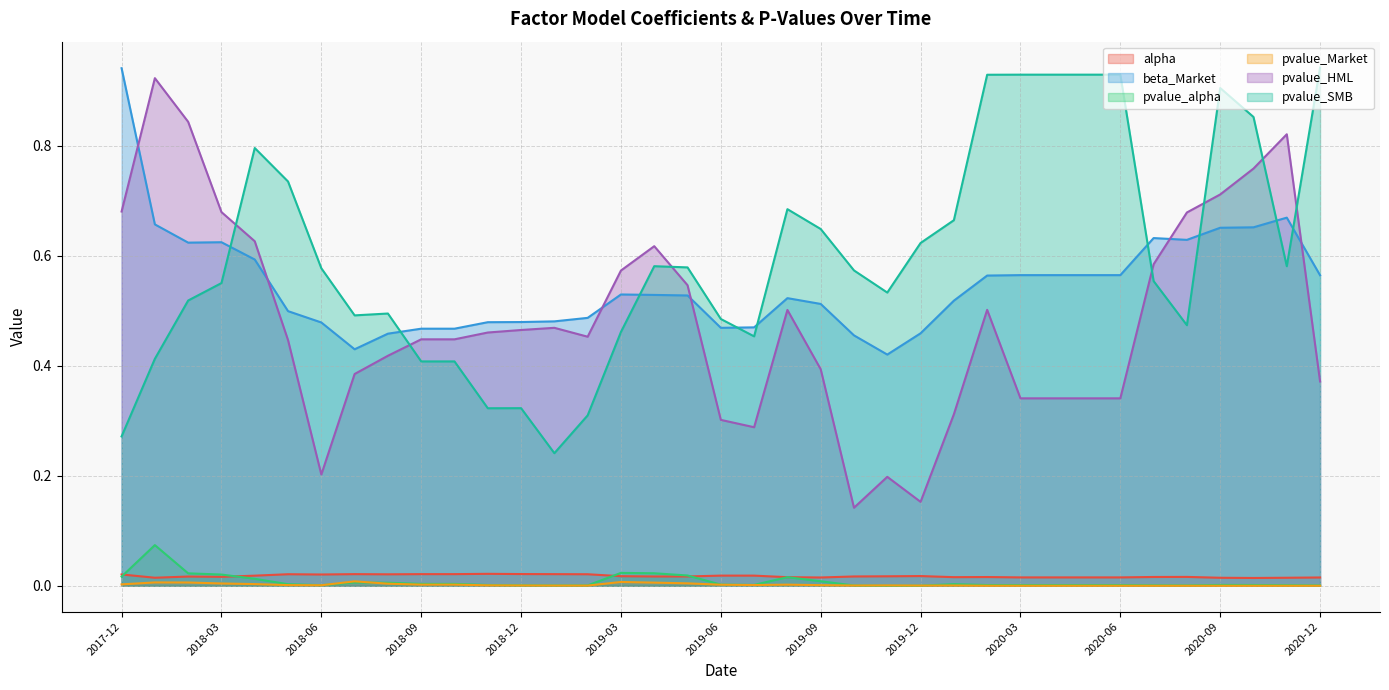

Does the chart have visible grid lines?

Yes